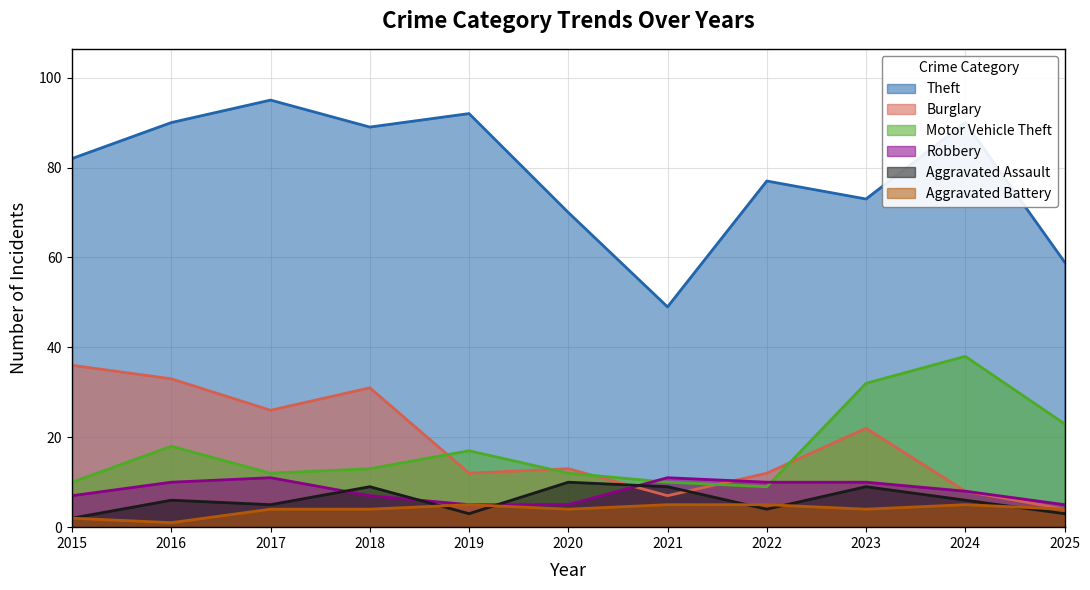

The Aggravated Assault series shows 3 at 2025. True or false?

True